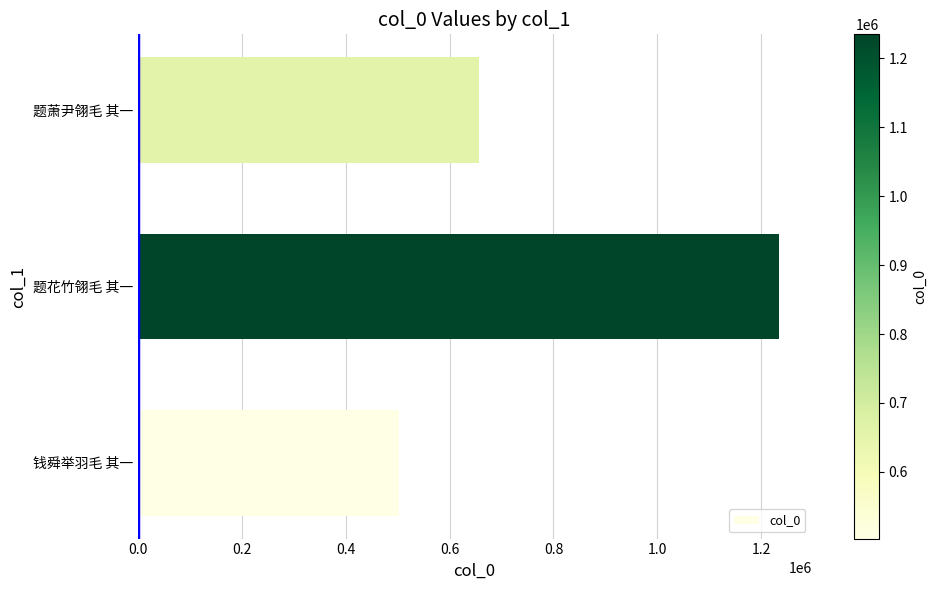

Is it true that the value at 钱舜举羽毛 其一 is 350130?

False